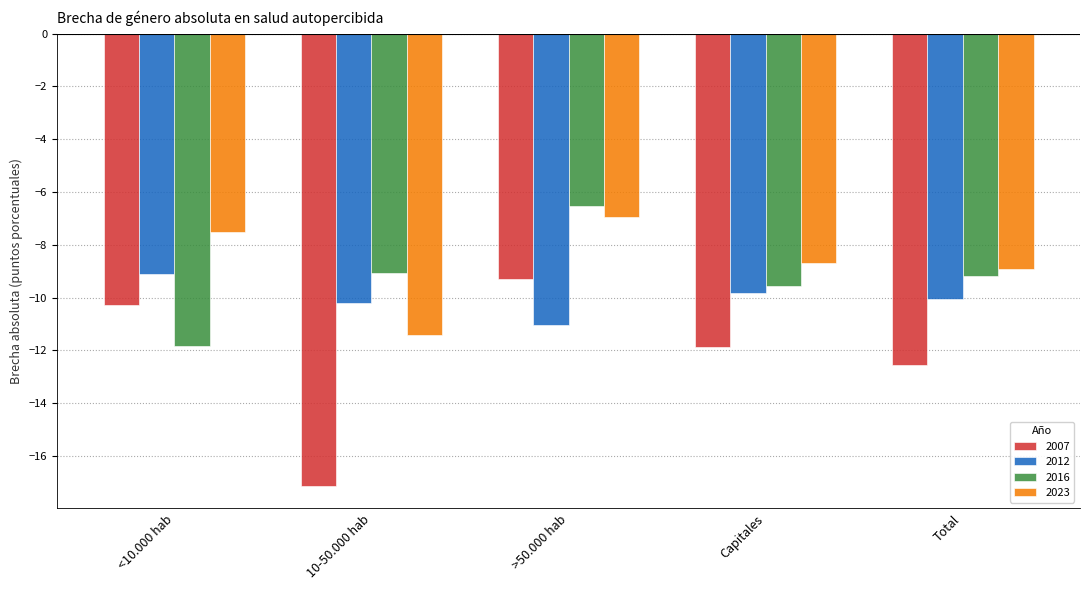

Between 10-50.000 hab and >50.000 hab, which series saw the biggest shift?

2007